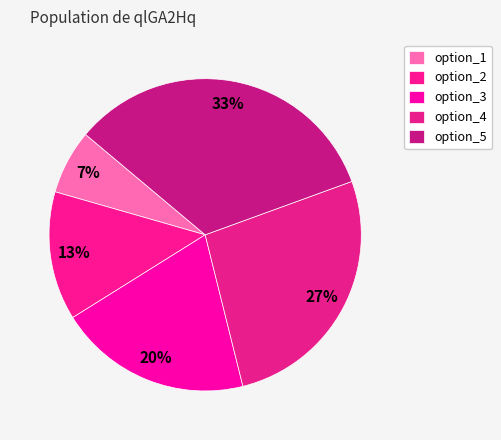

Rank the categories by value from highest to lowest.

option_5, option_4, option_3, option_2, option_1